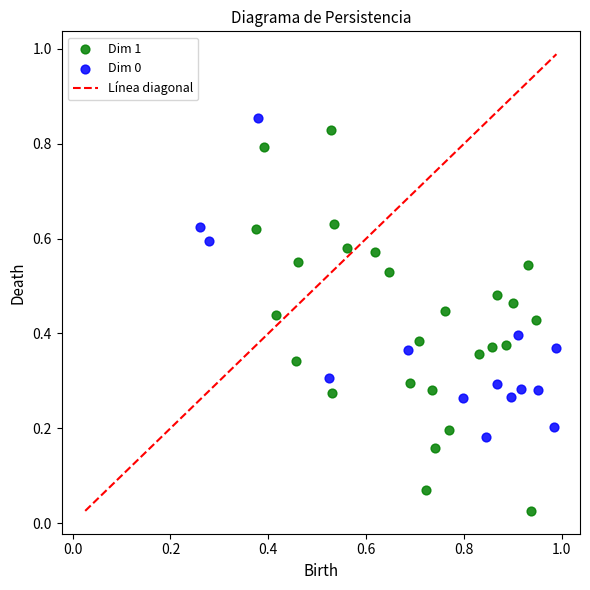

Which series has the largest Y range (max minus min)?

Dim 1